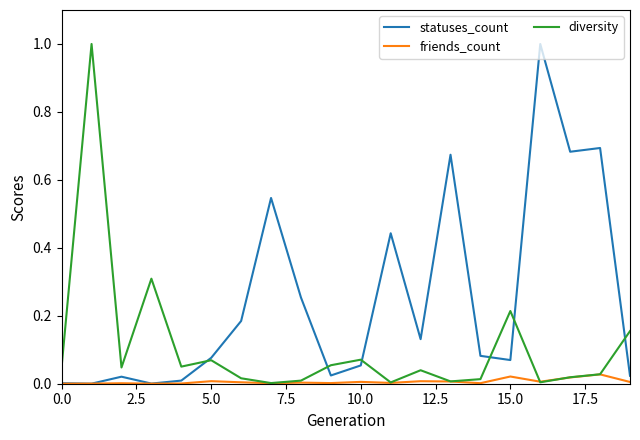

True or false: friends_count has more than 2 points higher than both neighbors.

True